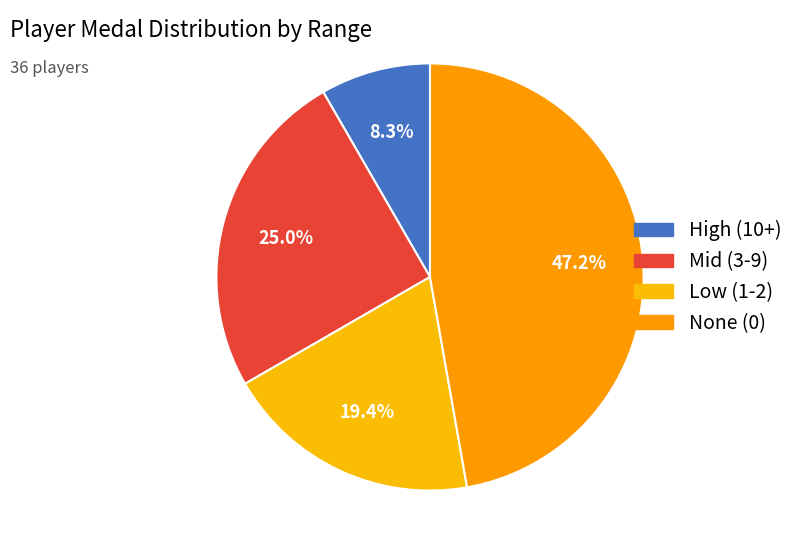

How many segments does this pie chart have?

4